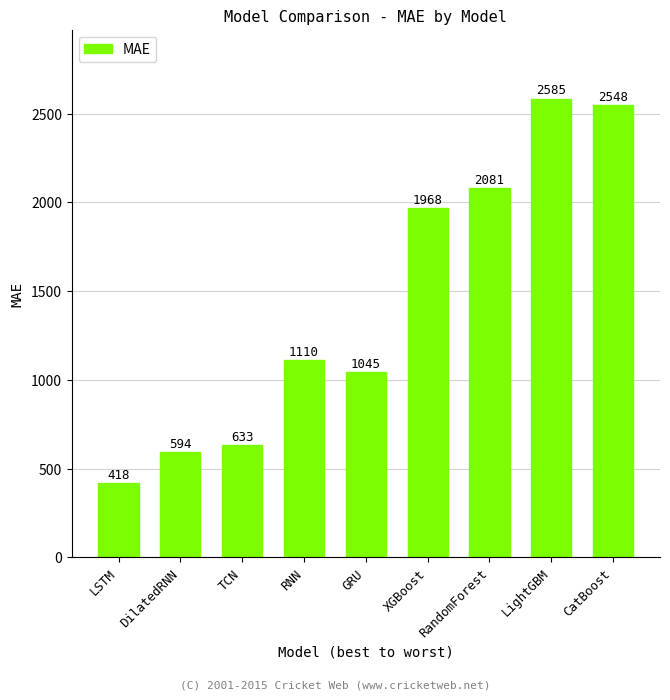

What is the difference between the values at DilatedRNN and GRU?

450.5